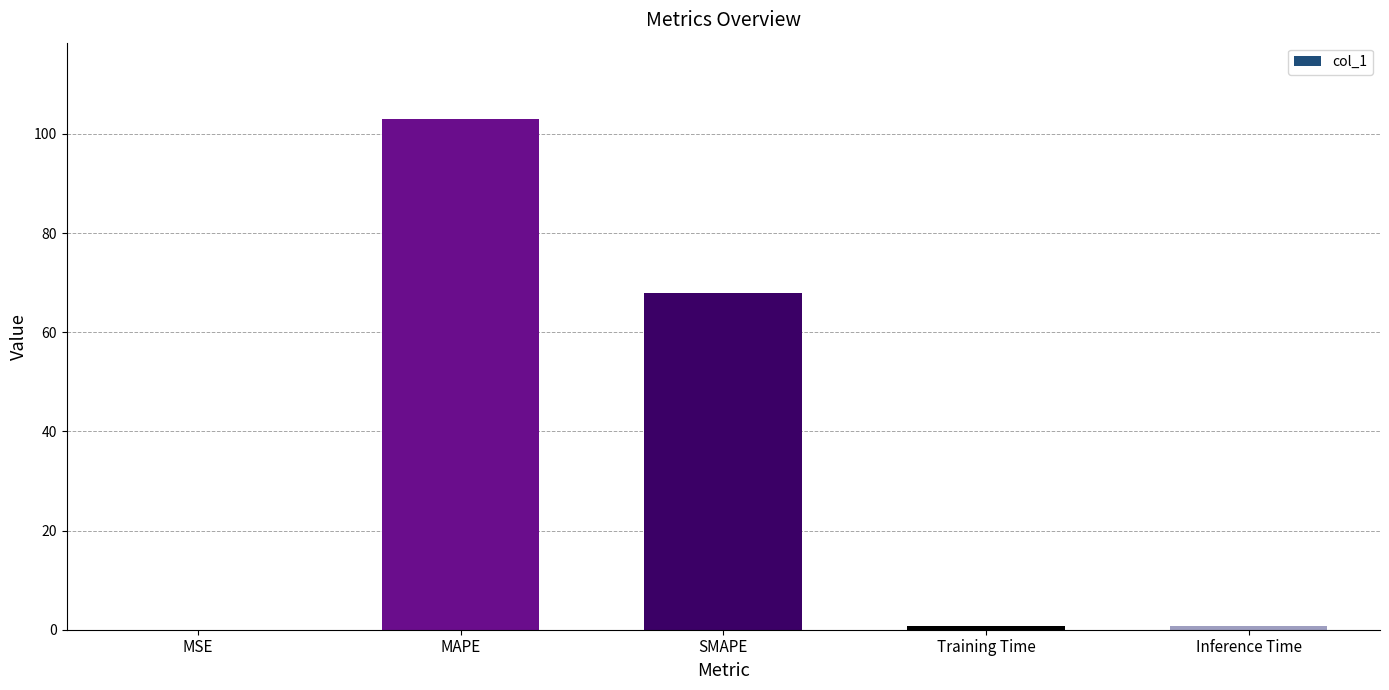

What is the maximum value shown in the chart?

102.9